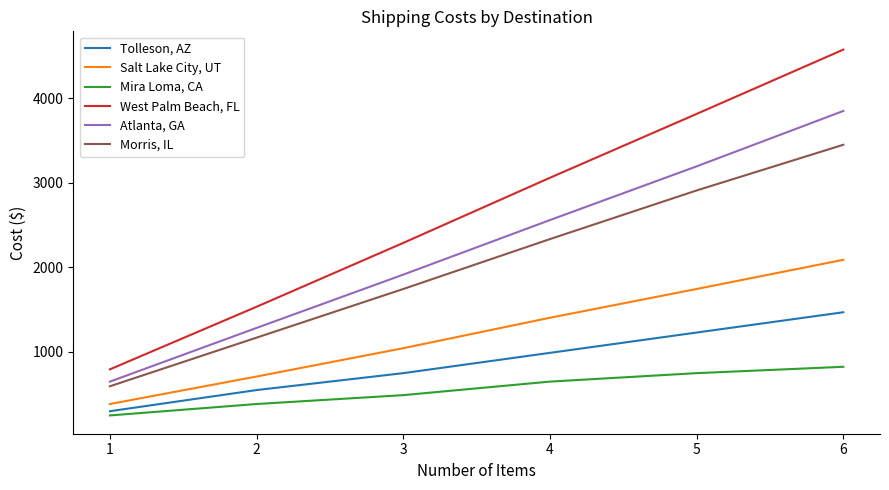

Which series has the widest spread of values?

West Palm Beach, FL